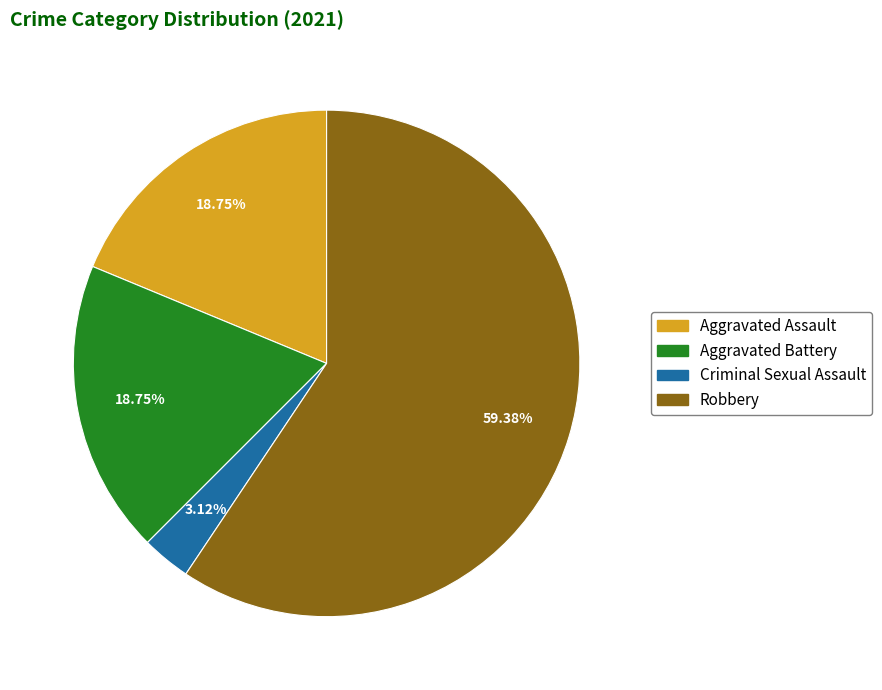

Count the number of slices in the pie.

4